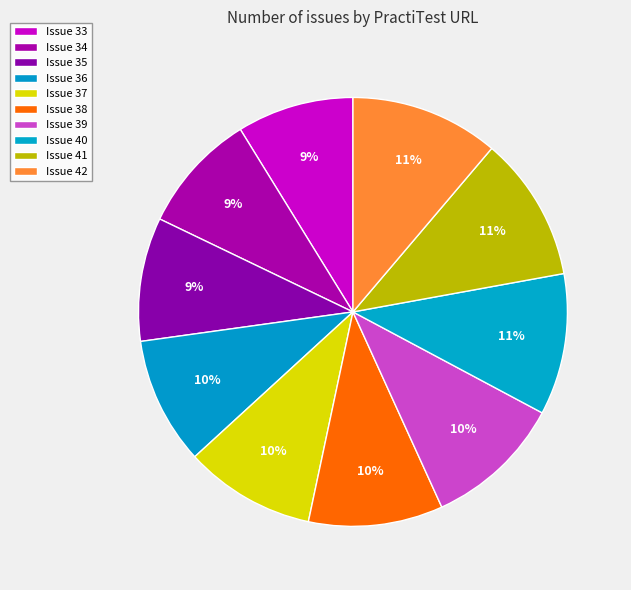

Is it true that Issue 39 is 10% of the pie?

True